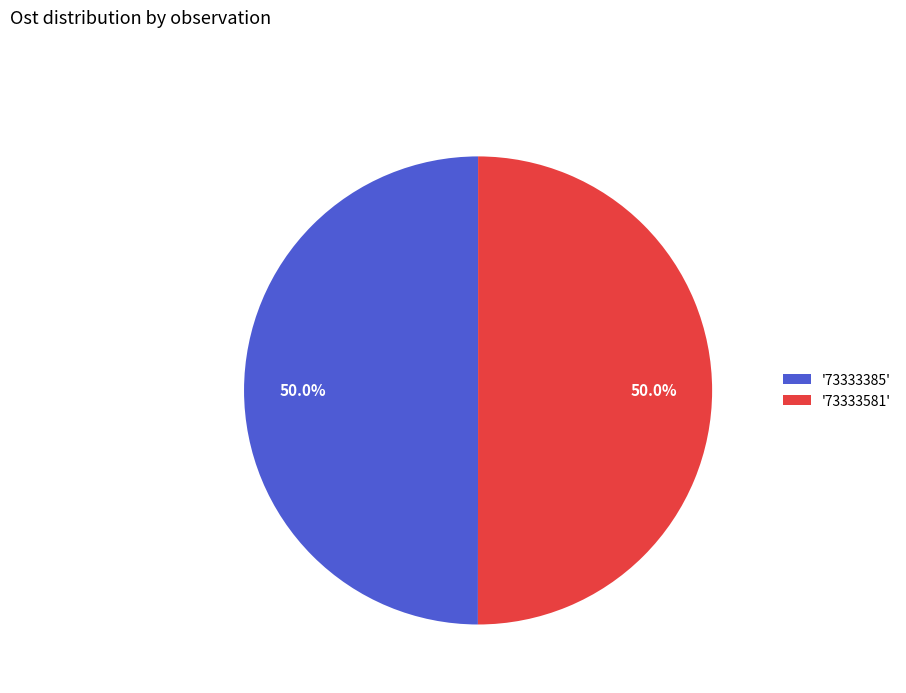

What is the ratio of the value at '73333385' to the value at '73333581'?

1.0